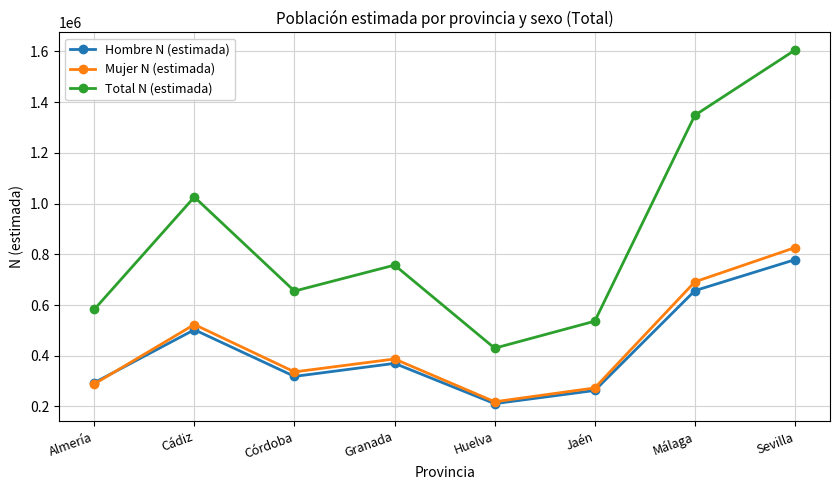

How many distinct data groups are displayed?

3